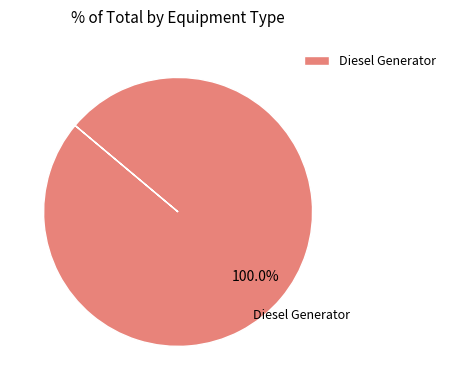

How many slices are in this pie chart?

1